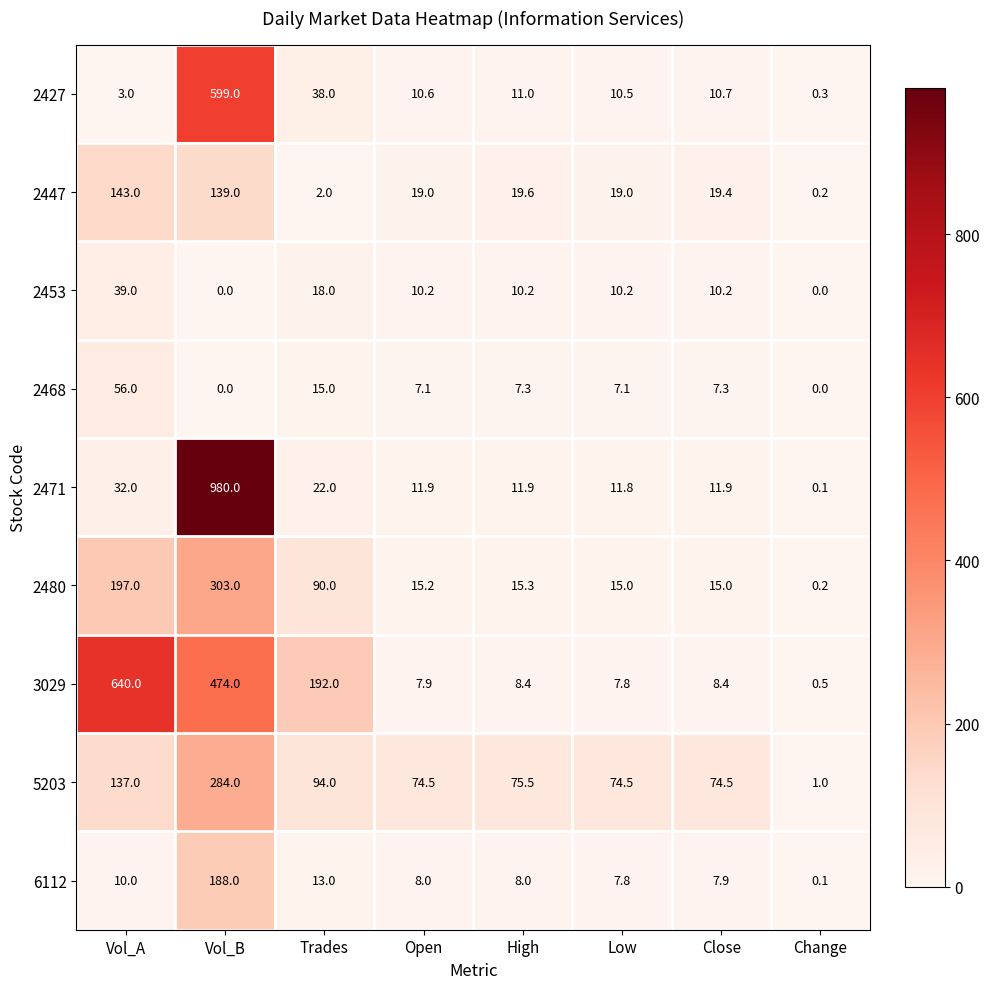

How many data points in 2471 are less than 11?

1